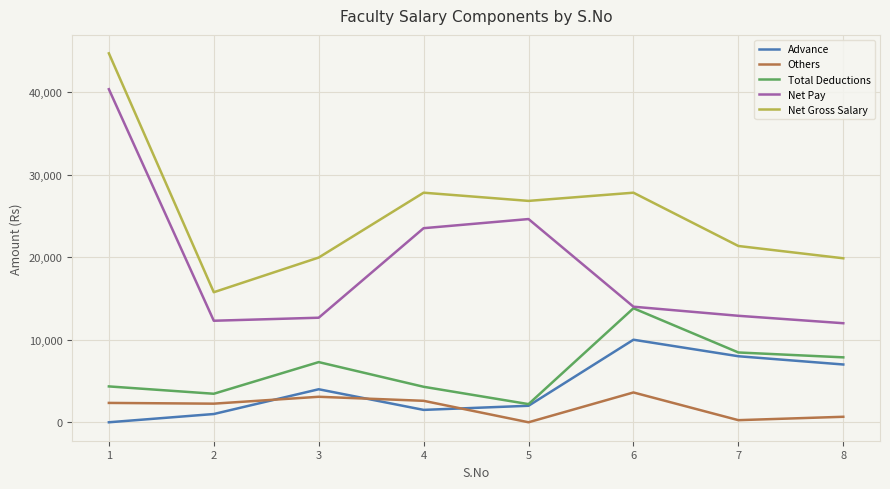

True or false: Net Gross Salary has a value of 15754.5 at 2.

True